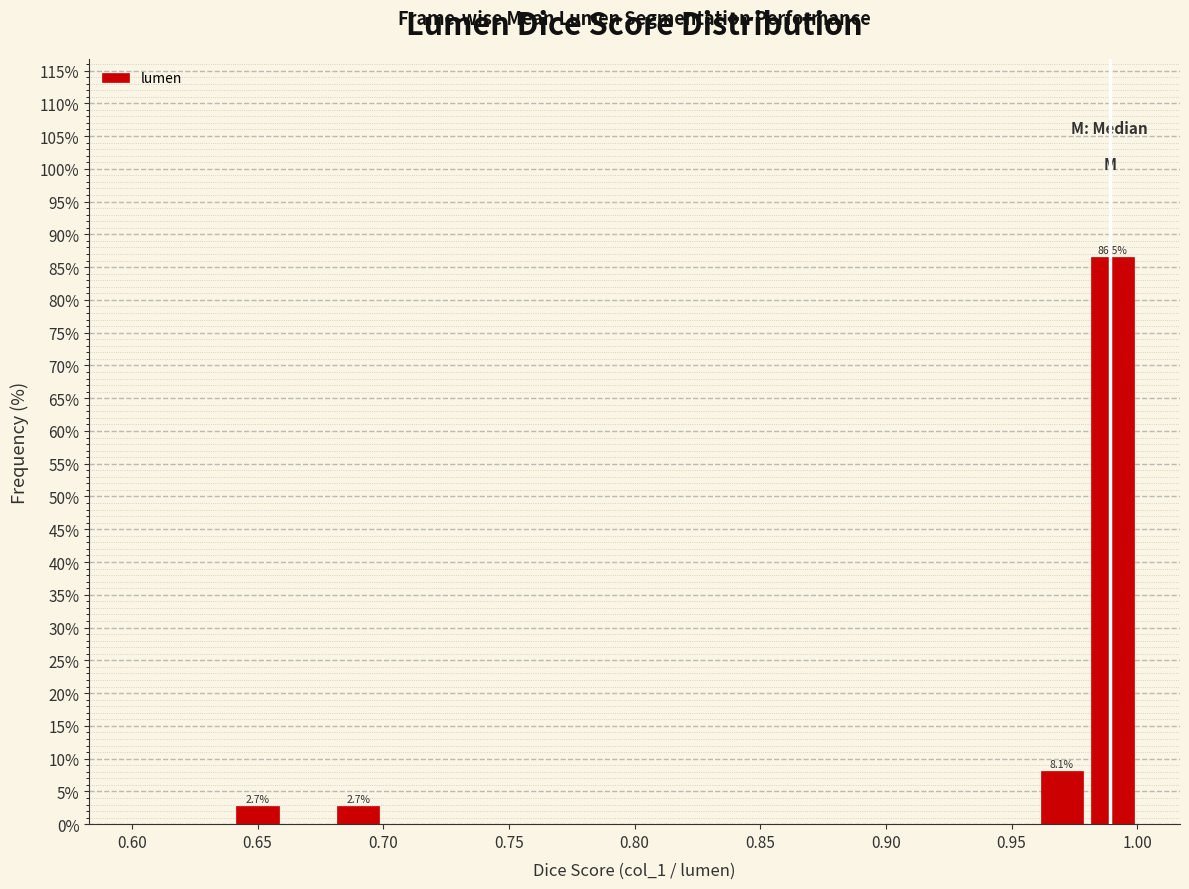

Which range on the x-axis has the tallest bar?

0.98 to 1.00